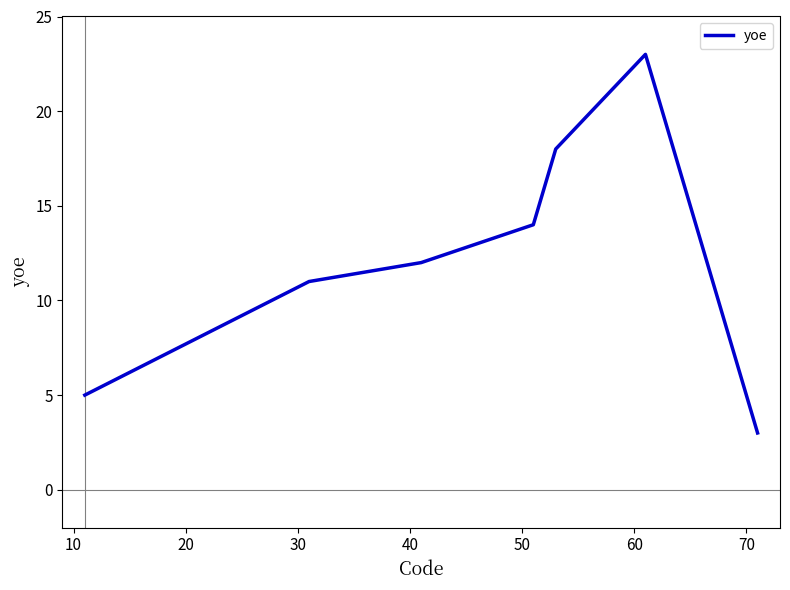

What is the difference between the maximum and second lowest values?

18